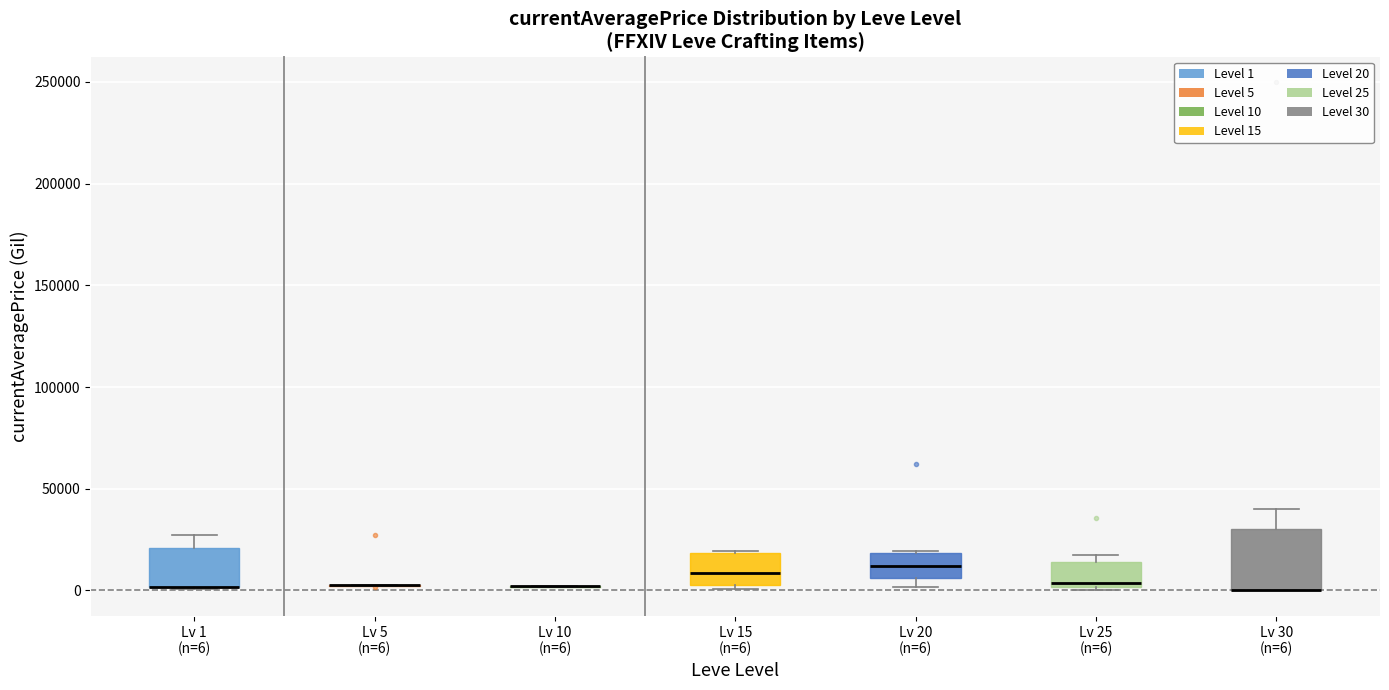

Which box is the tallest, from its lower edge to its upper edge?

Lv 30 (n=6)